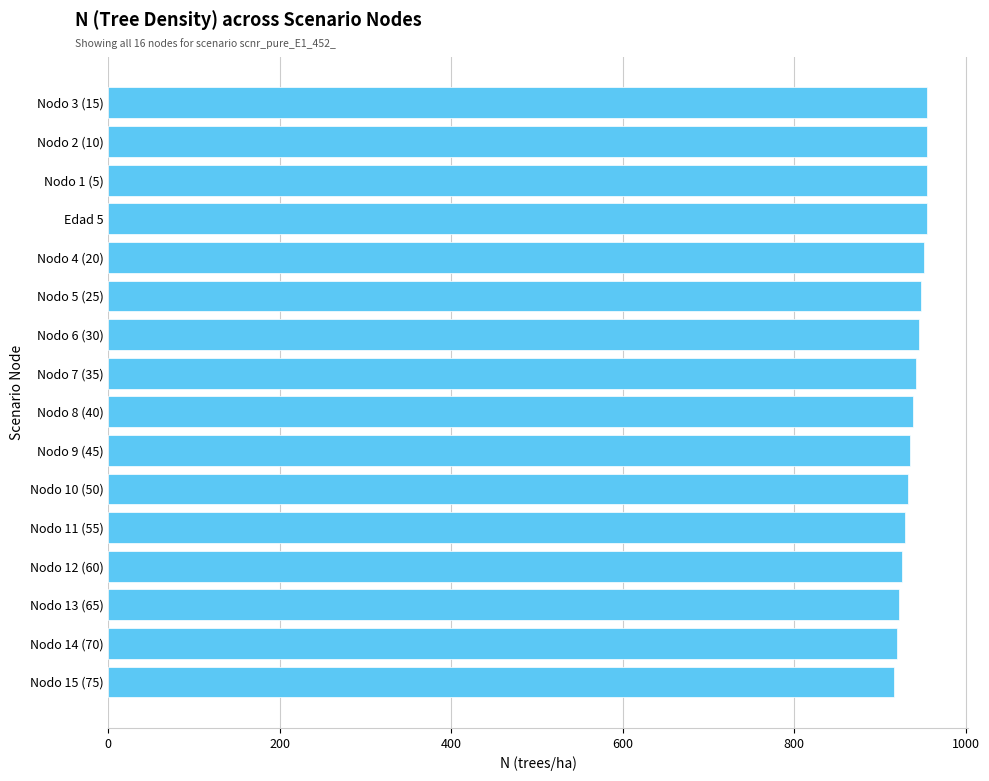

What is the sum of the values at Nodo 4 (20) and Nodo 15 (75)?

1867.8